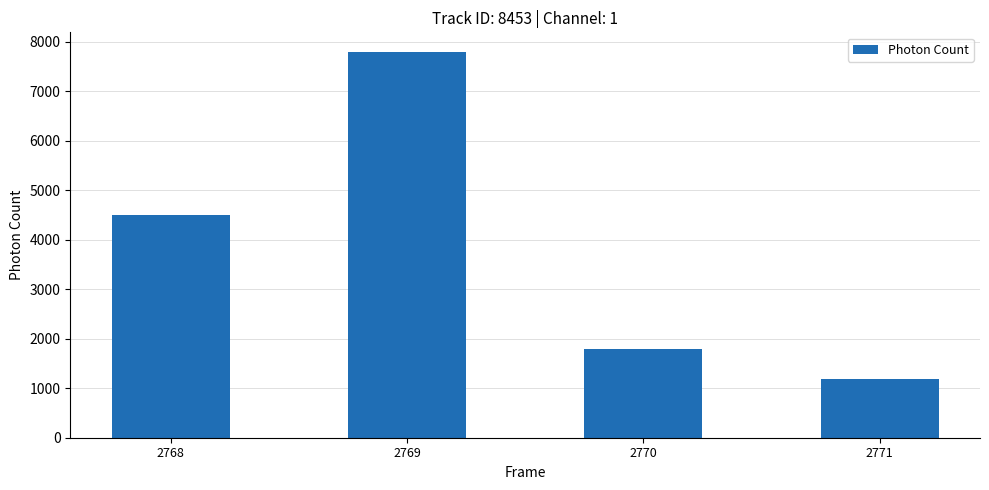

Read the value at 2771.

1188.5